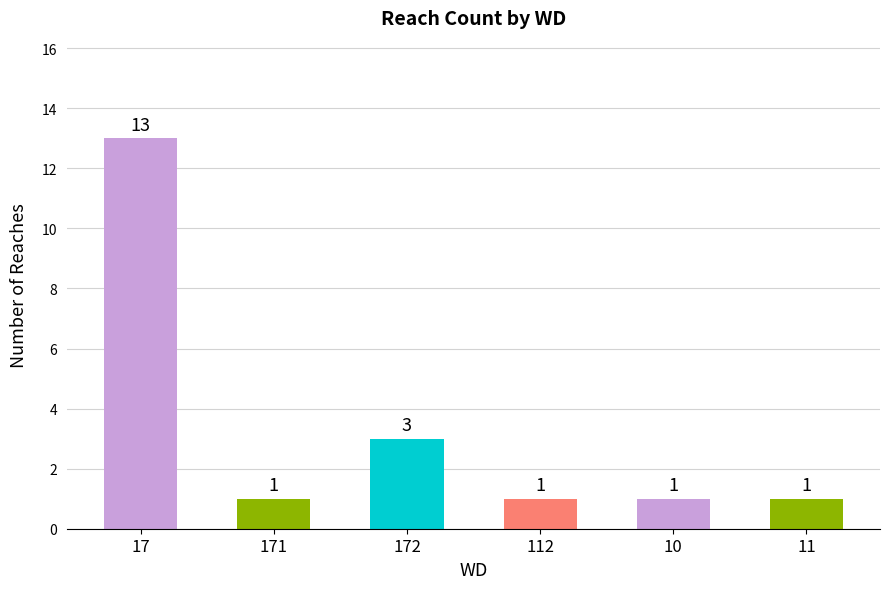

The chart shows a value of 1 at 112. True or false?

True